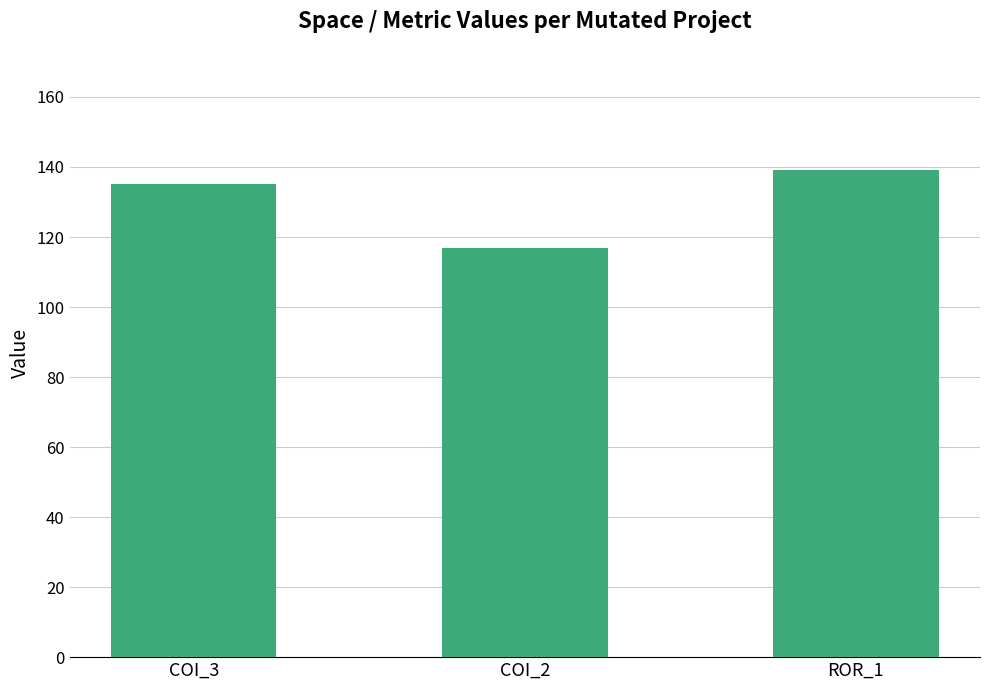

What is the value of the 1st bar from the left?

135